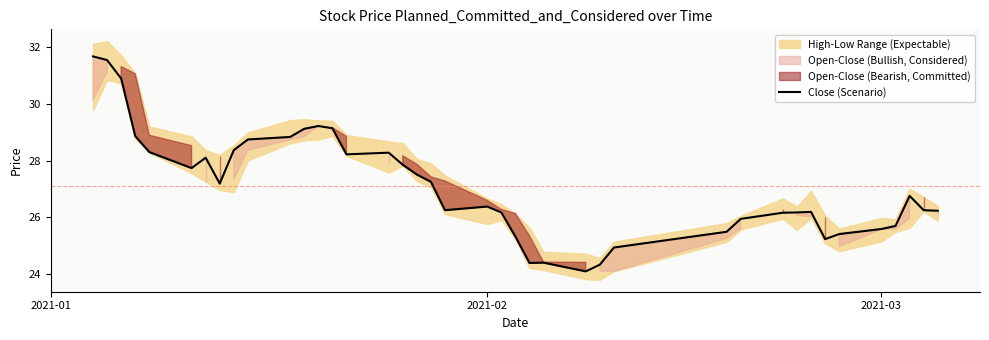

What is the highest value of the Close (Scenario) series?

31.7